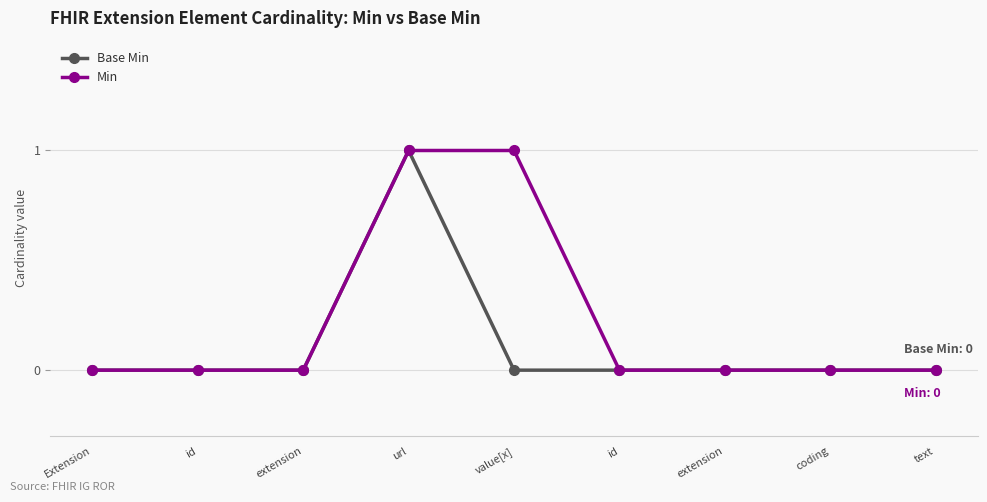

Rank the series by their maximum value, from lowest to highest.

Base Min, Min